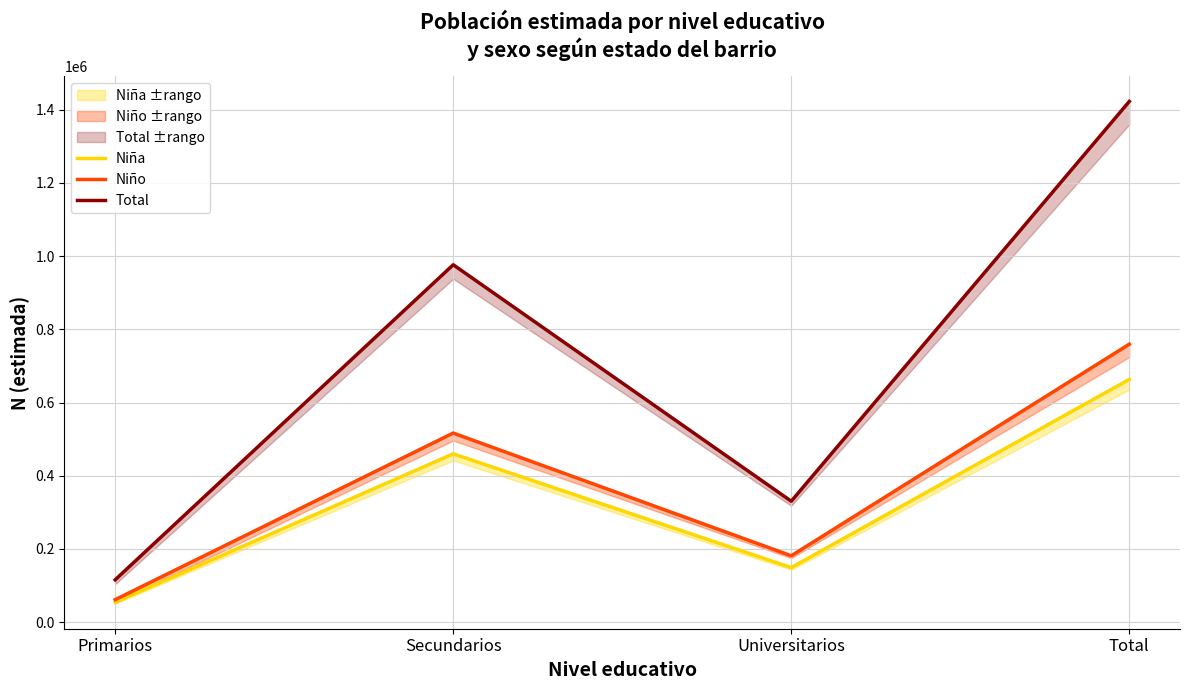

How many distinct data groups are displayed?

3